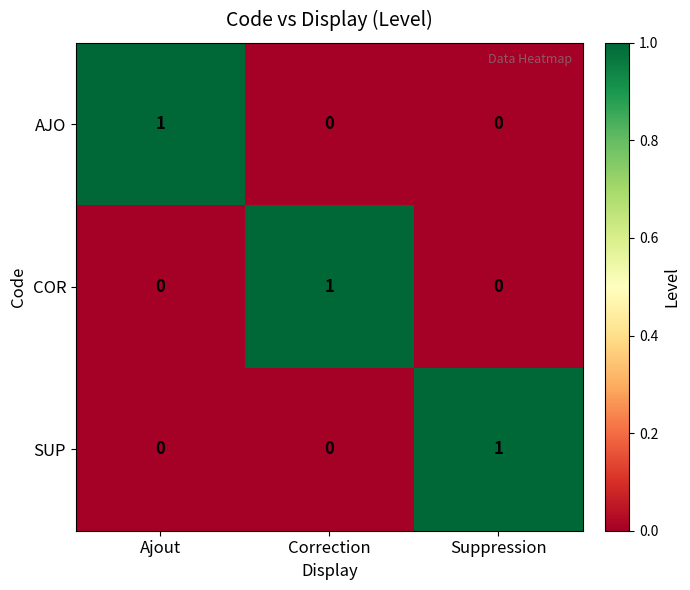

At how many categories does at least one series exceed 0?

3